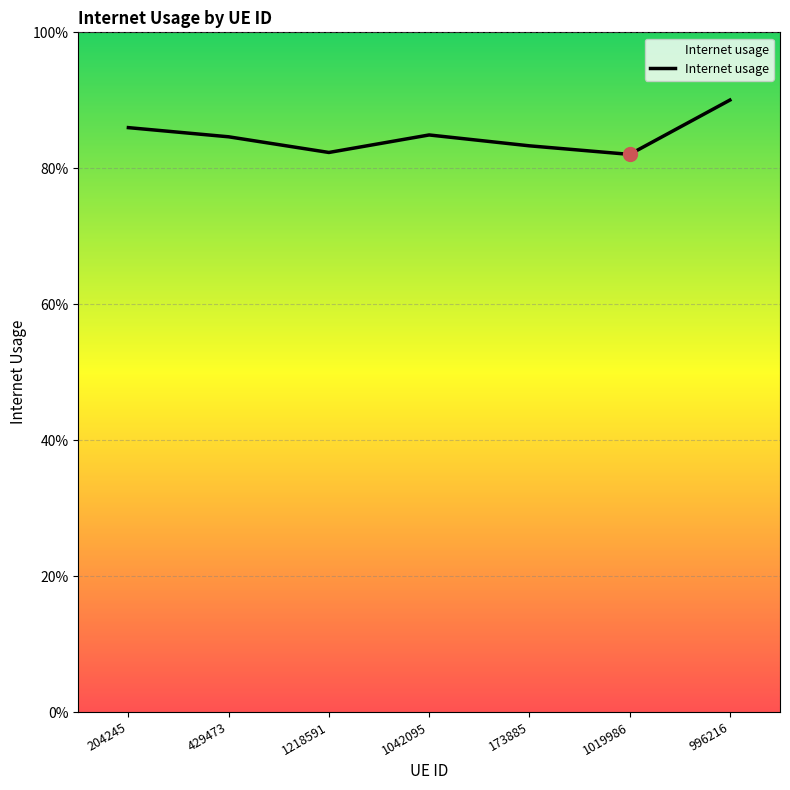

Reading right to left, extract all data points from this chart.

0.9	0.8	0.8	0.8	0.8	0.8	0.9